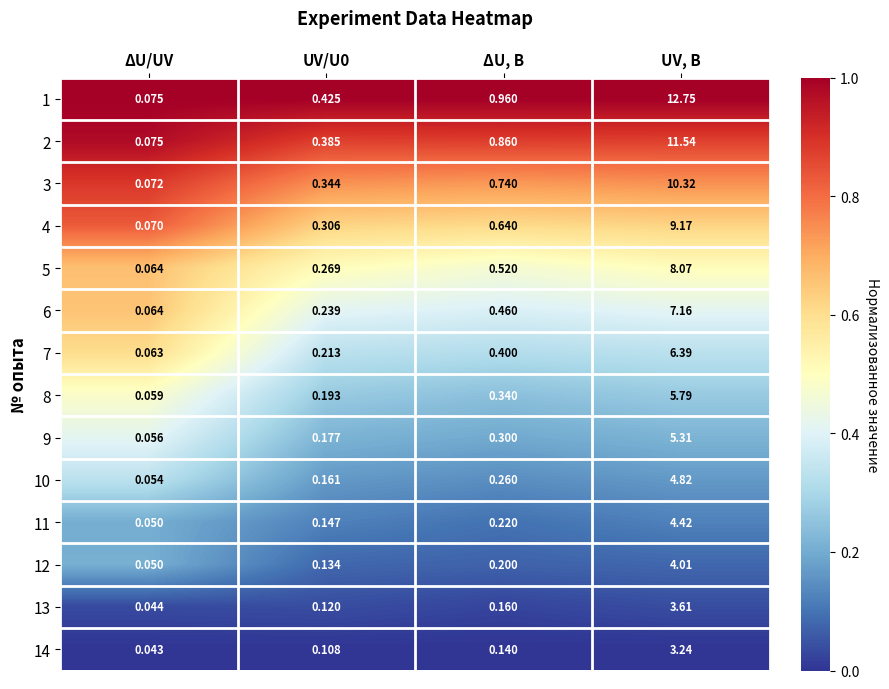

At which category is the sum across all series the highest?

UV, В